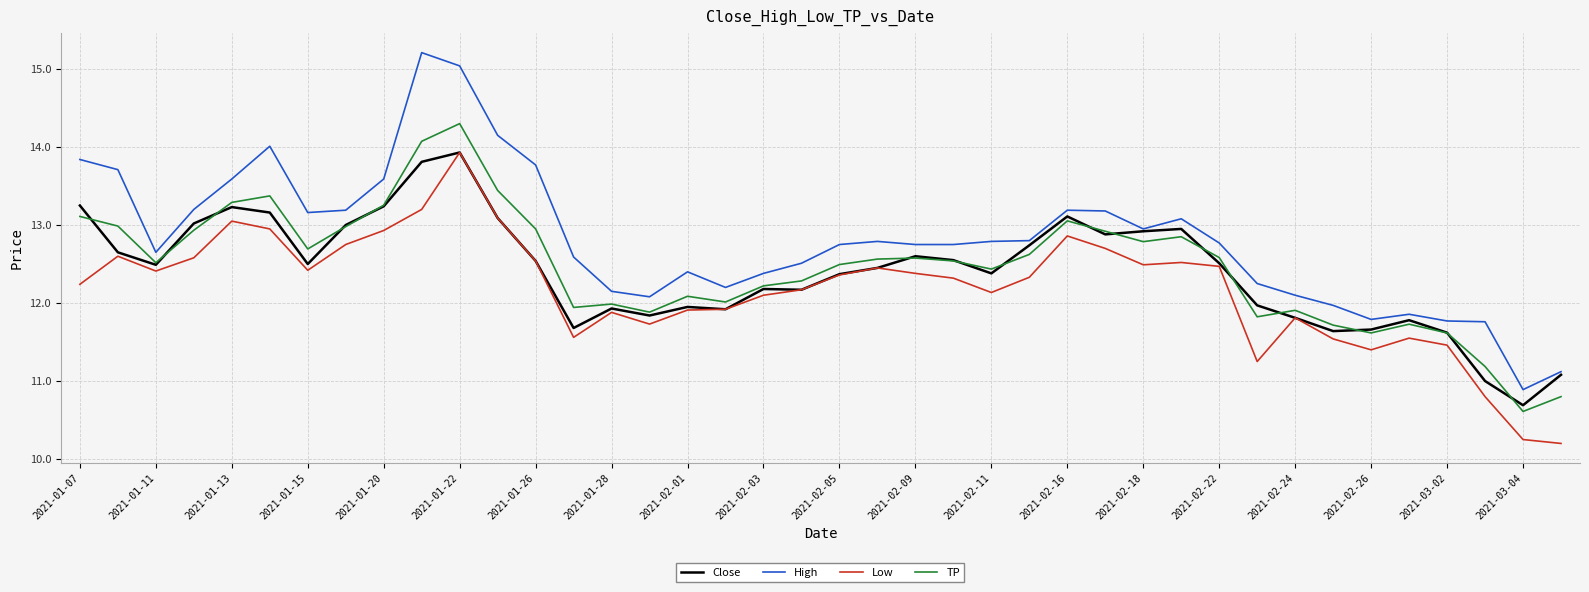

In Close, how many points are higher than both neighbors (excluding endpoints)?

9